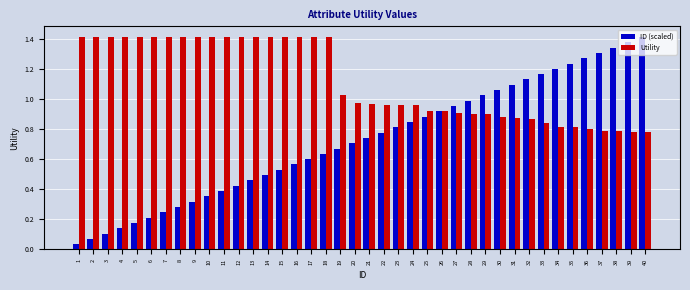

Which series has the largest range (max minus min)?

ID (scaled)